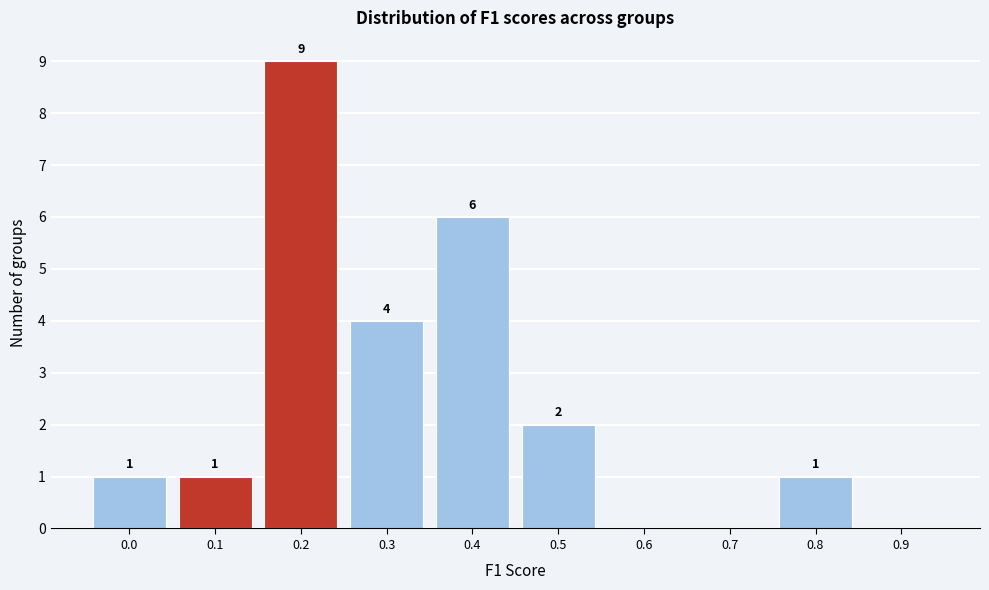

Reading left to right, list all the values displayed in this chart.

0.0=1	0.1=1	0.2=9	0.3=4	0.4=6	0.5=2	0.6=0	0.7=0	0.8=1	0.9=0